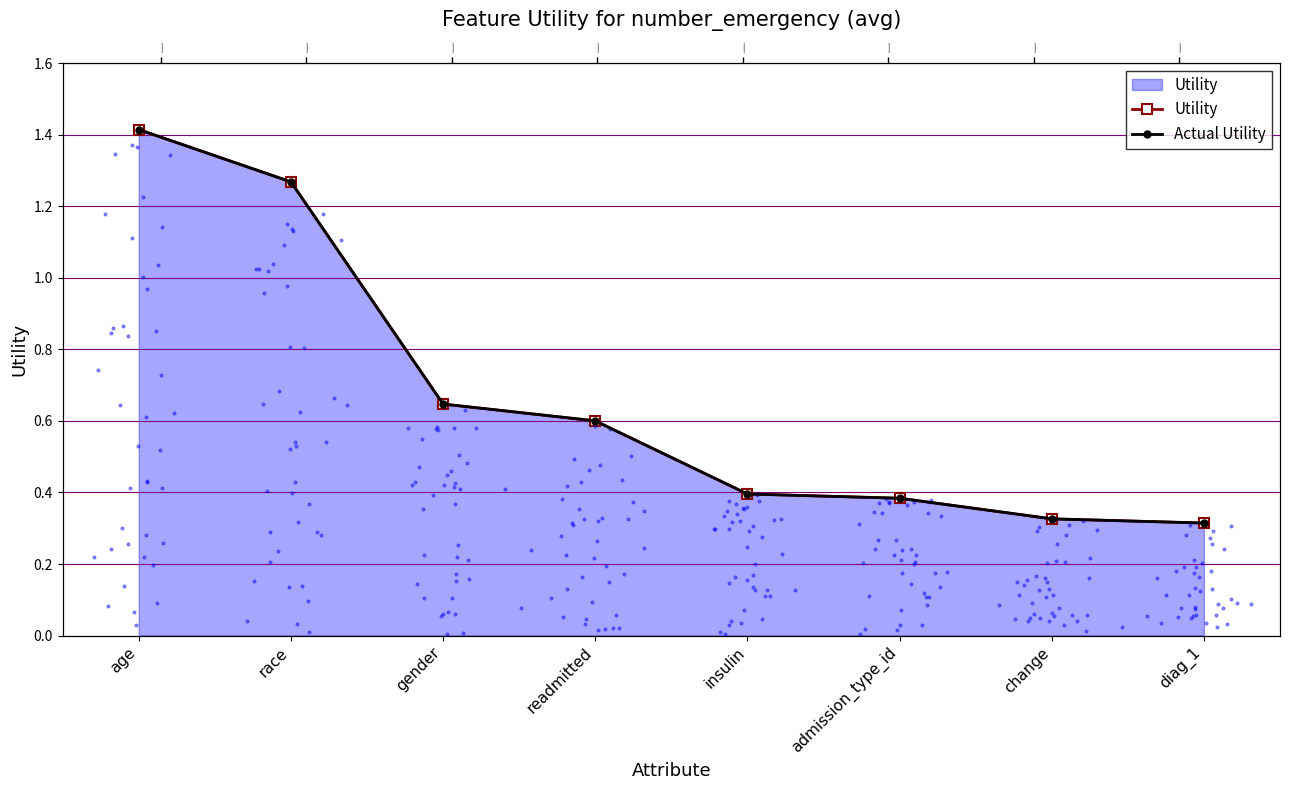

At which category is the sum across all series the highest?

age